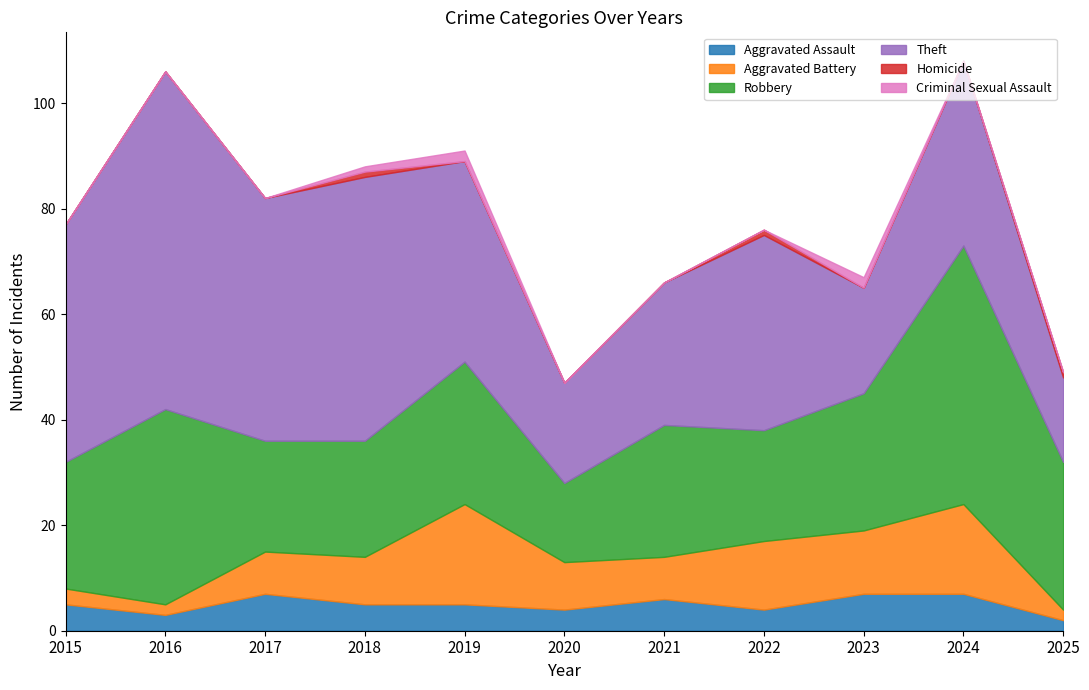

What is the difference between the highest and lowest values at 2017?

46